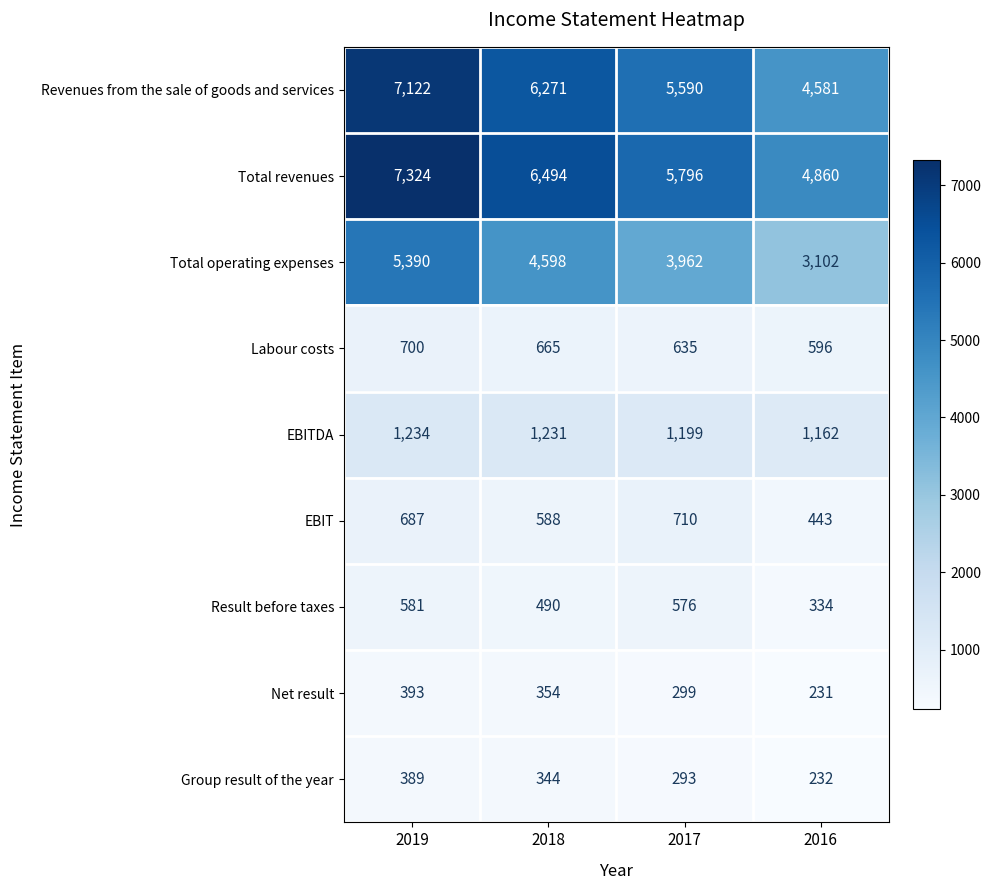

Between 2018 and 2017, which series saw the biggest shift?

Total revenues